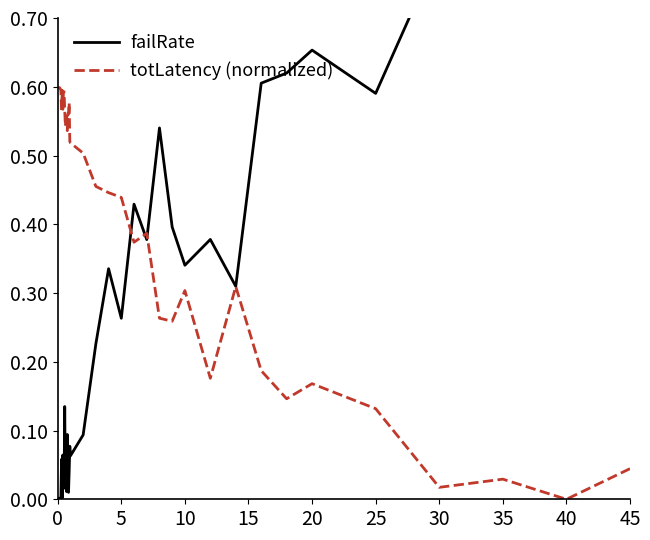

Which series has the largest range (max minus min)?

failRate